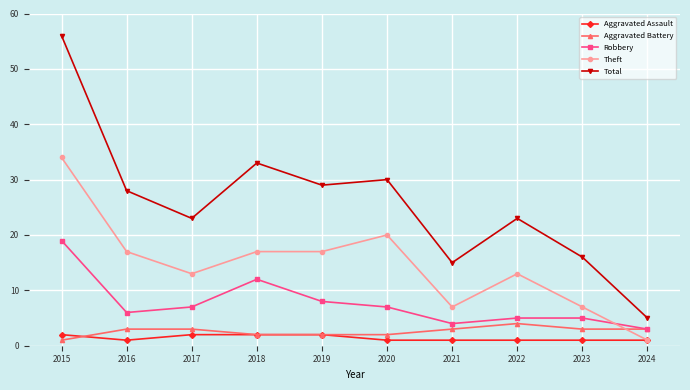

What is the total value across all series at 2021?

30